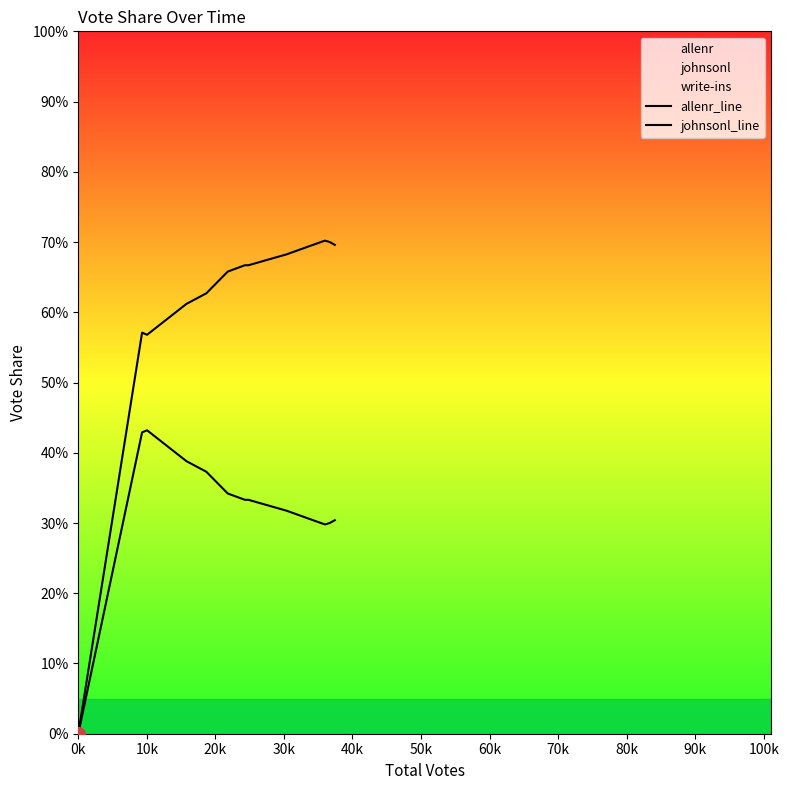

What is the difference between the johnsonl_line values at 0k and 40k?

0.4